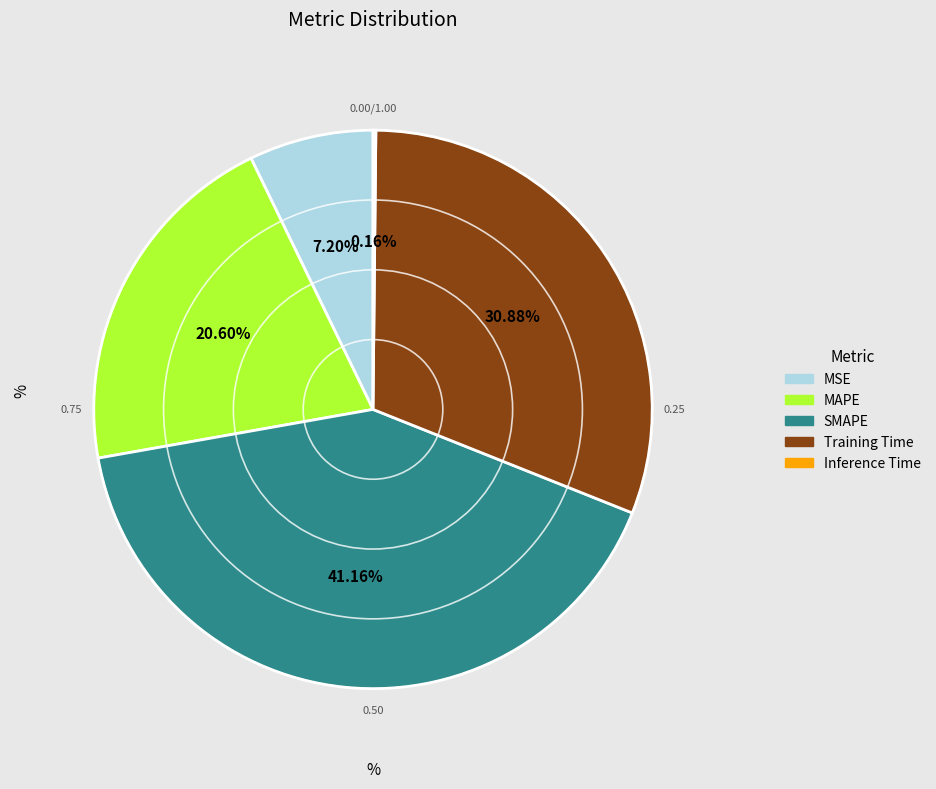

Which category has the biggest portion of the pie?

SMAPE